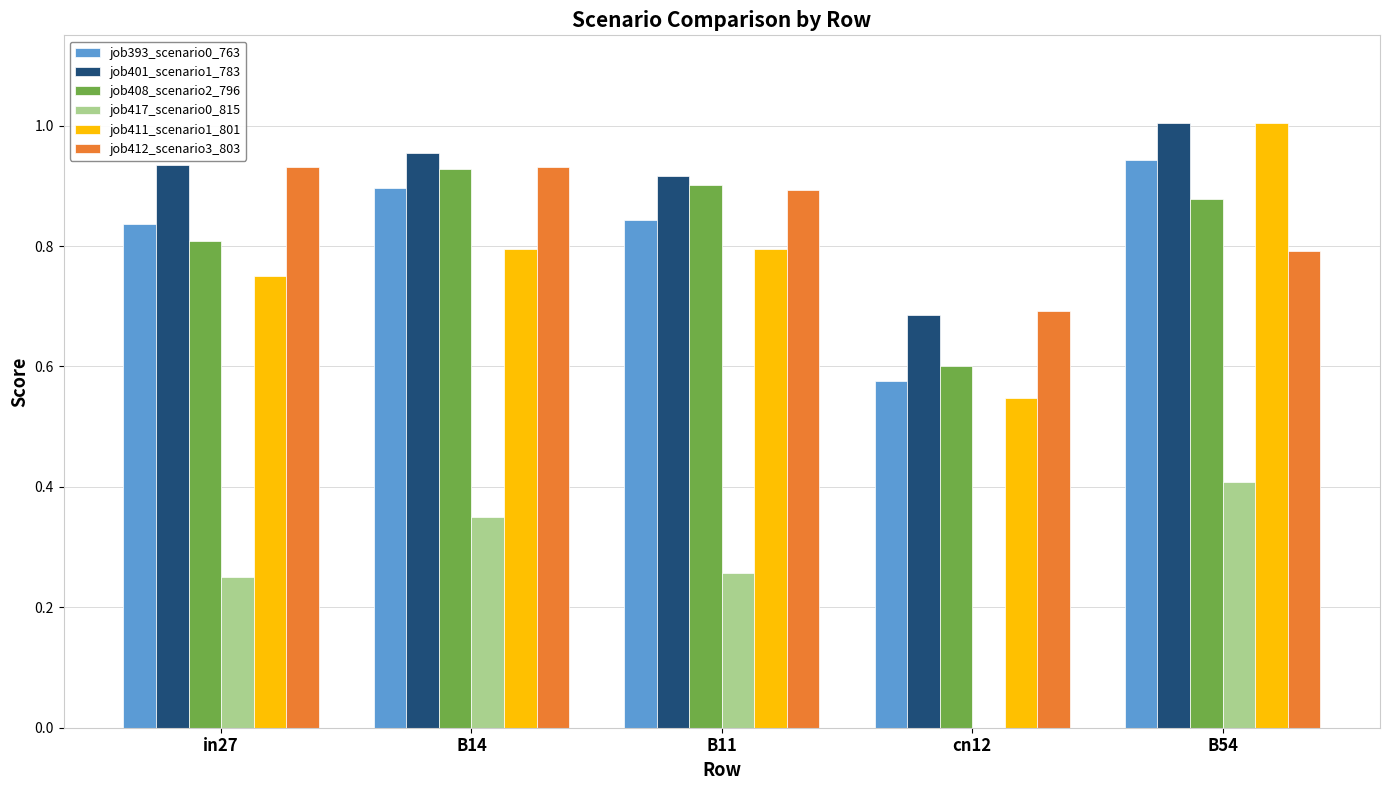

At which category does the chart reach its peak across all series?

B54